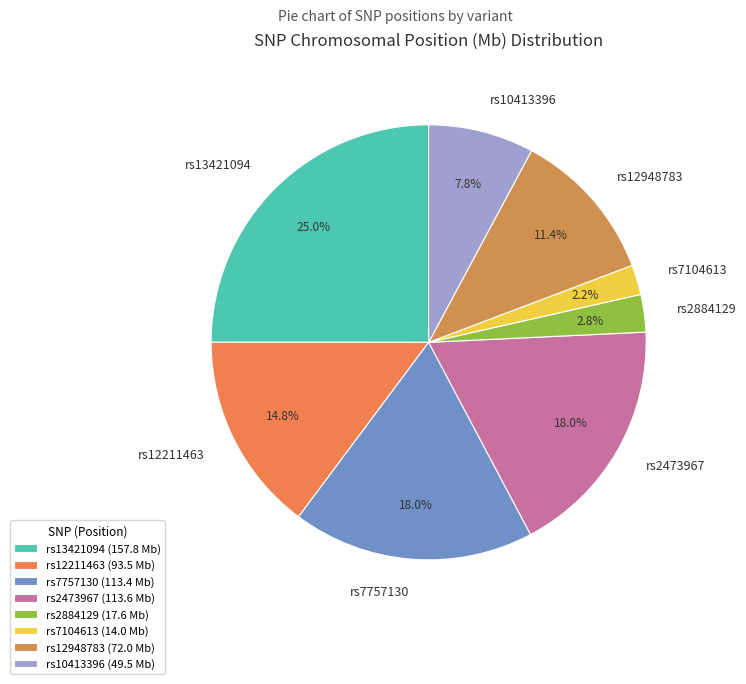

To the nearest percent, what is the difference between the largest and smallest slice percentages?

23%